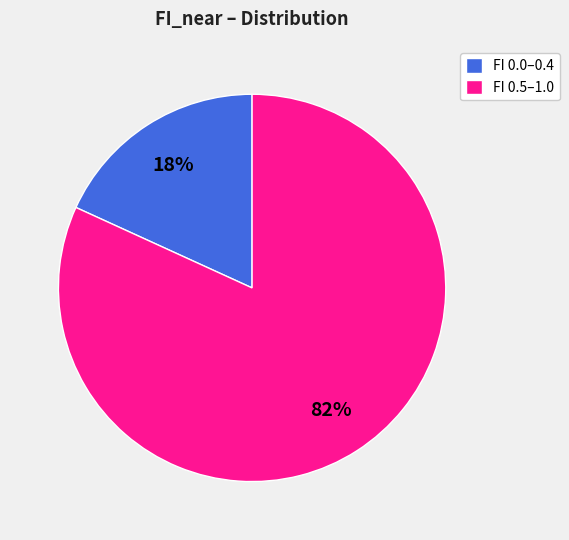

Combined, do FI 0.0–0.4 and FI 0.5–1.0 account for over 50%?

Yes